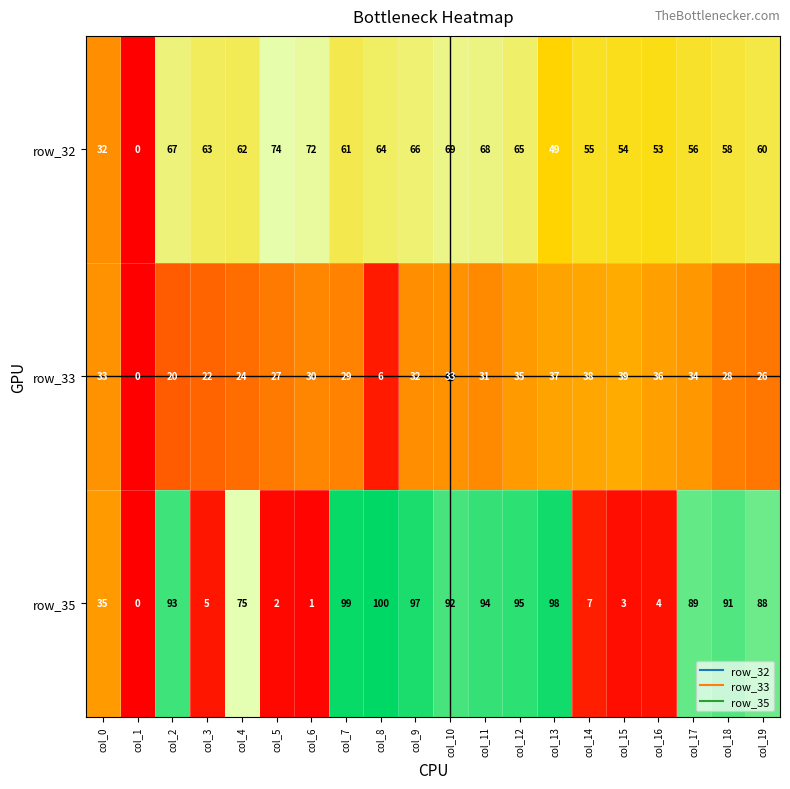

Which series has the largest range (max minus min)?

row_35